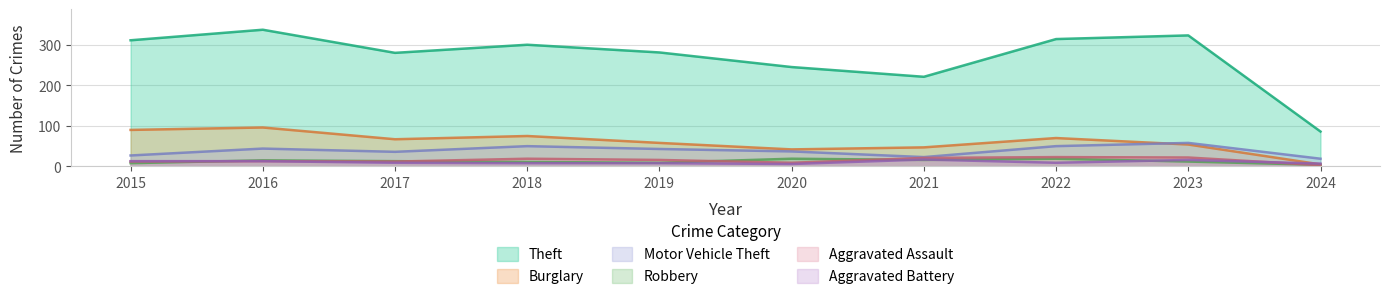

Where is Motor Vehicle Theft nearest to the value 38?

2020